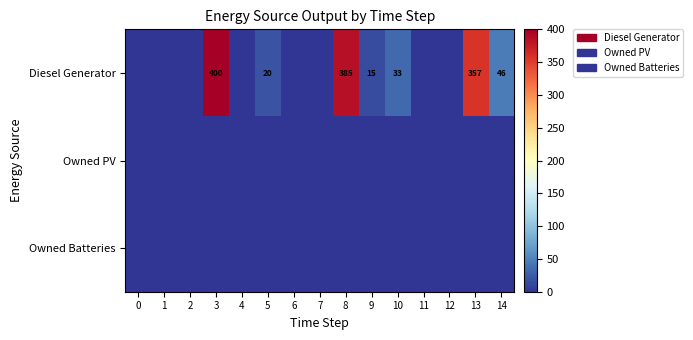

Which category has the highest value across all series?

3